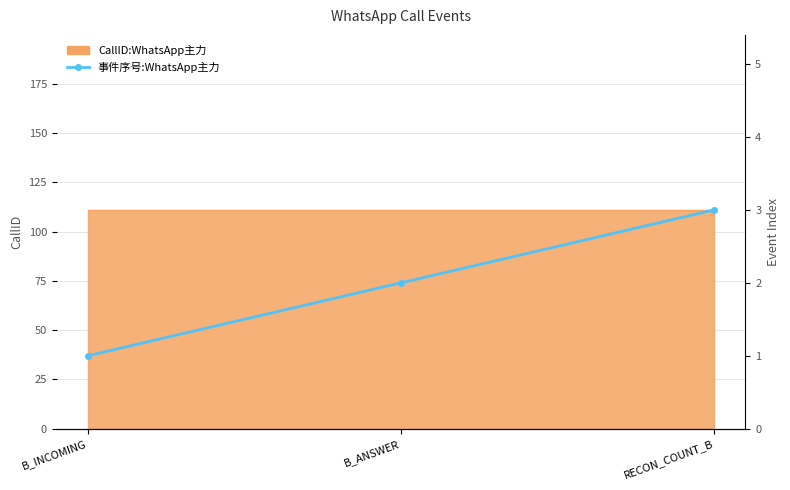

Count the values in the range 1 to 3.

3